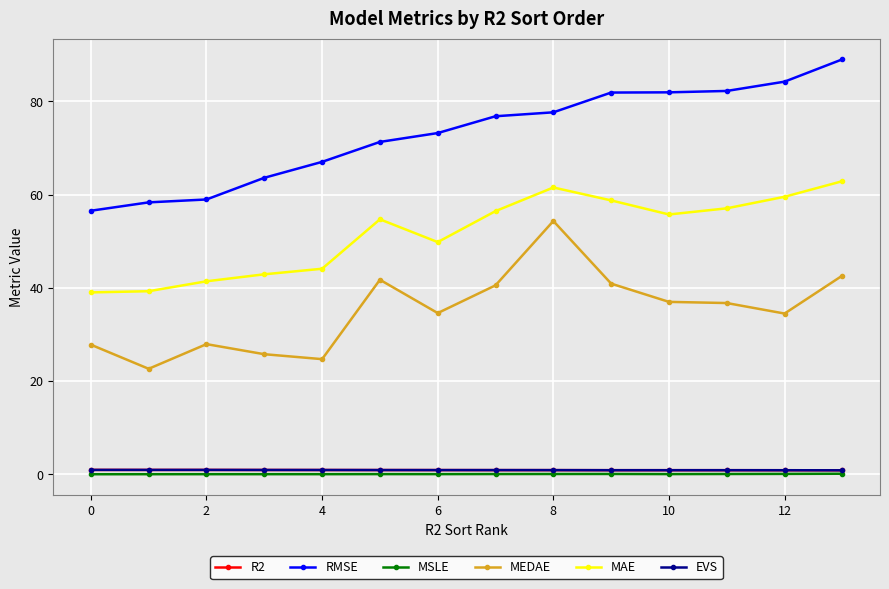

What are all the series names shown in the legend?

R2, RMSE, MSLE, MEDAE, MAE, EVS